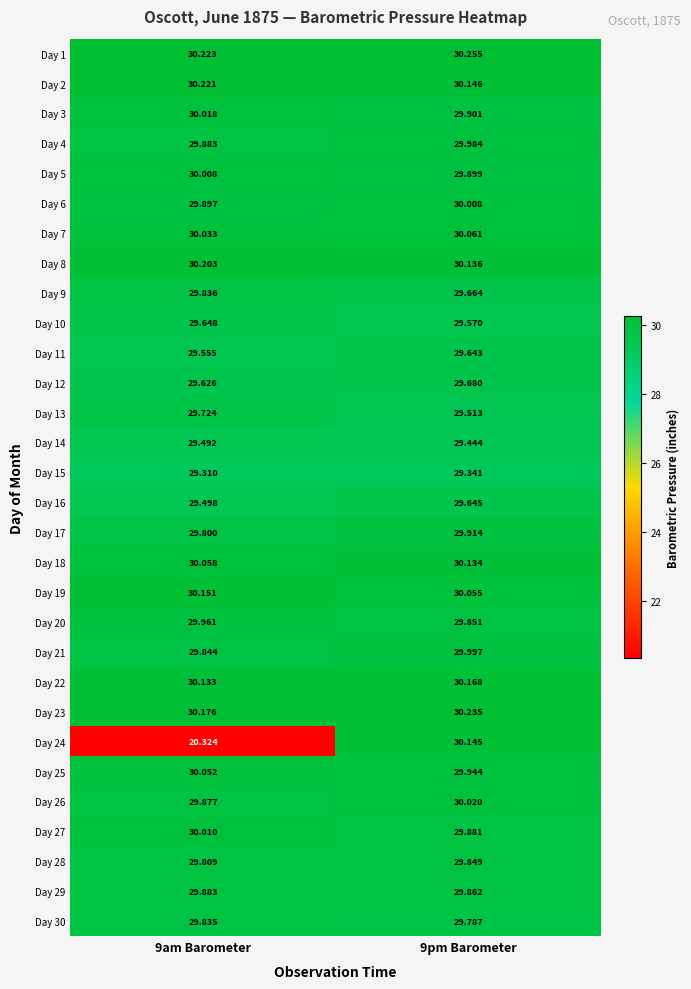

Is the value of Day 5 at 9am Barometer greater than the value of Day 4 at 9pm Barometer?

Yes